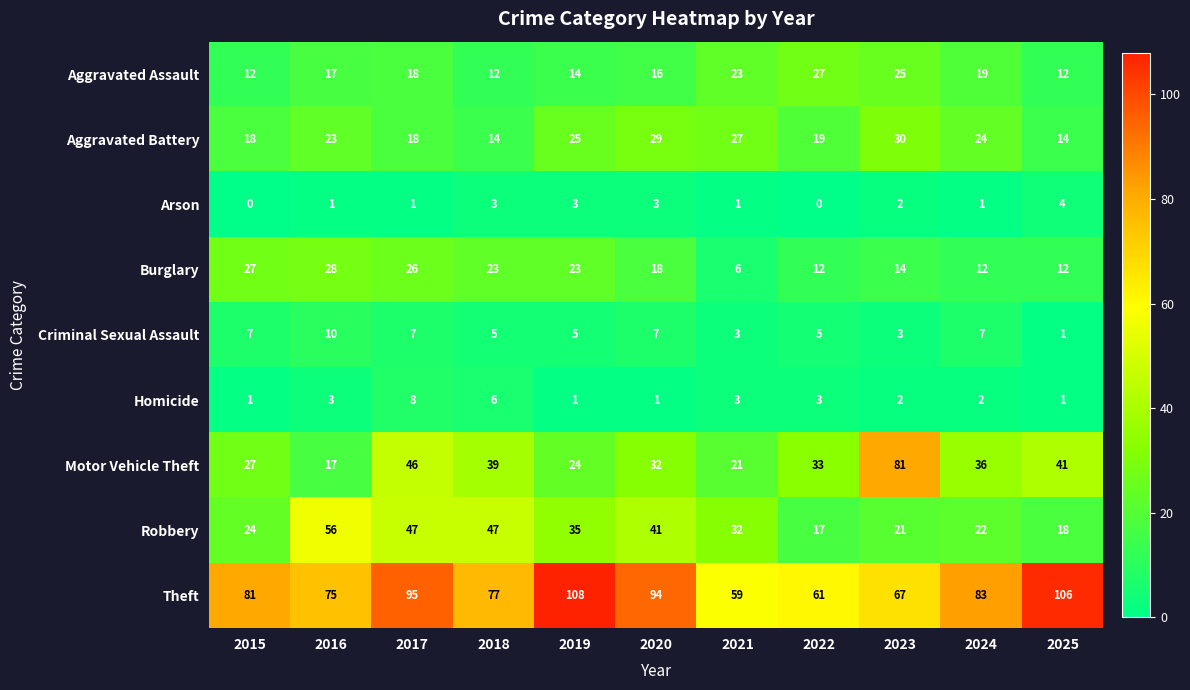

How many Criminal Sexual Assault values are between 3 and 7?

9